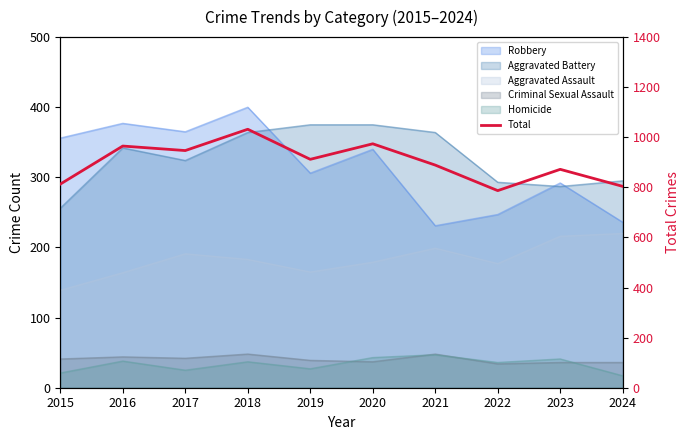

Where is the first local maximum?

2016